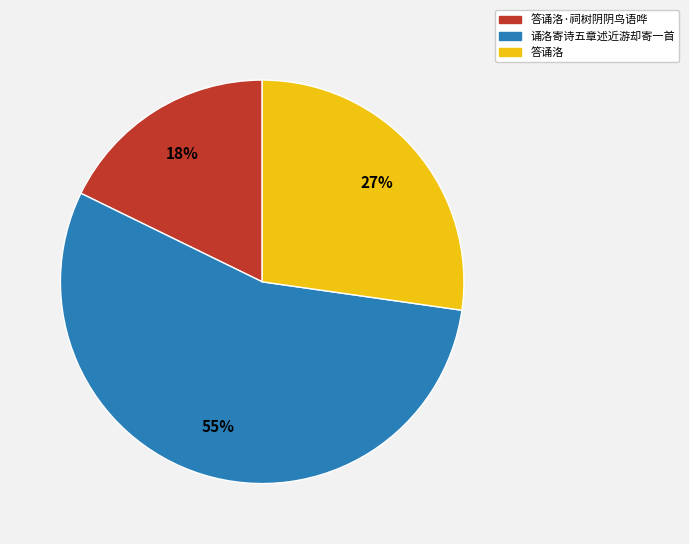

Is there a majority slice in this chart?

Yes